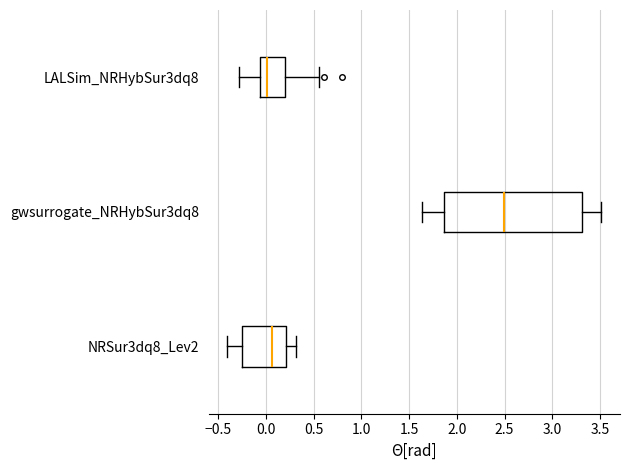

Where does the right whisker of the box for NRSur3dq8_Lev2 end on the x-axis? The values are not printed on the chart, so give them approximately, as read against the axis.

0.30